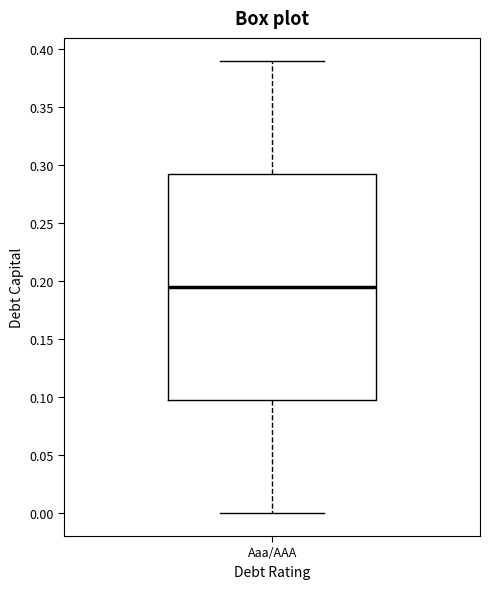

Transcribe this box plot: give where the median line is, the range the box spans, and where the two whiskers end, as read against the y-axis. The values are not printed on the chart, so give them approximately, as read against the axis.

median 0.195, box 0.100 to 0.295, whiskers 0.000 to 0.390